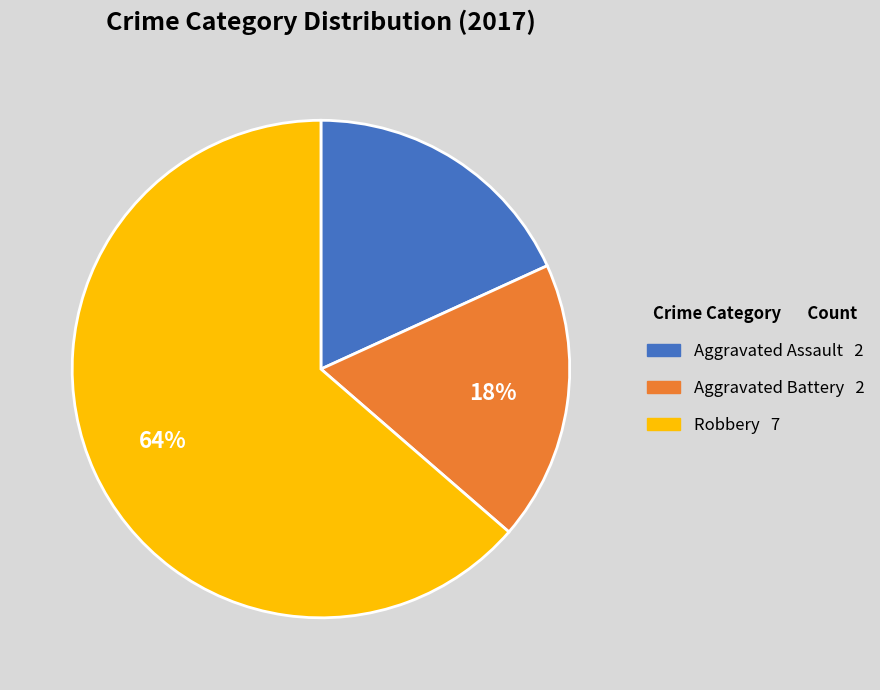

How many slices are in this pie chart?

3